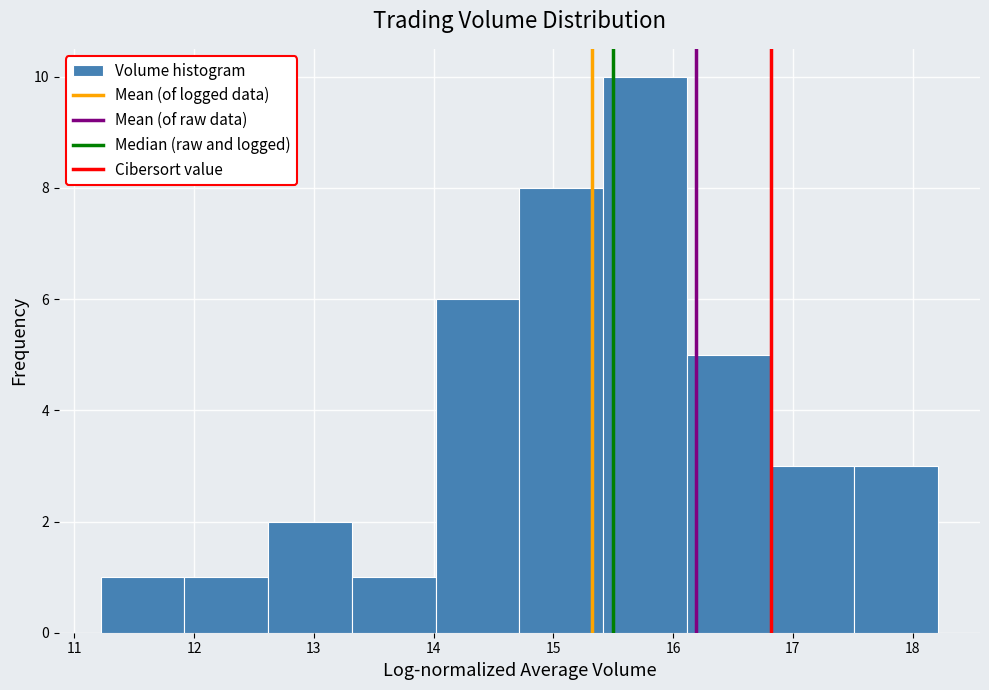

Reading left to right, list every bar in this chart as the range it spans on the x-axis followed by its height. Neither the bar edges nor the heights are printed on the chart, so give them approximately, as read against the axes.

11.2 to 11.9: 1
11.9 to 12.6: 1
12.6 to 13.3: 2
13.3 to 14.0: 1
14.0 to 14.7: 6
14.7 to 15.4: 8
15.4 to 16.1: 10
16.1 to 16.8: 5
16.8 to 17.5: 3
17.5 to 18.2: 3